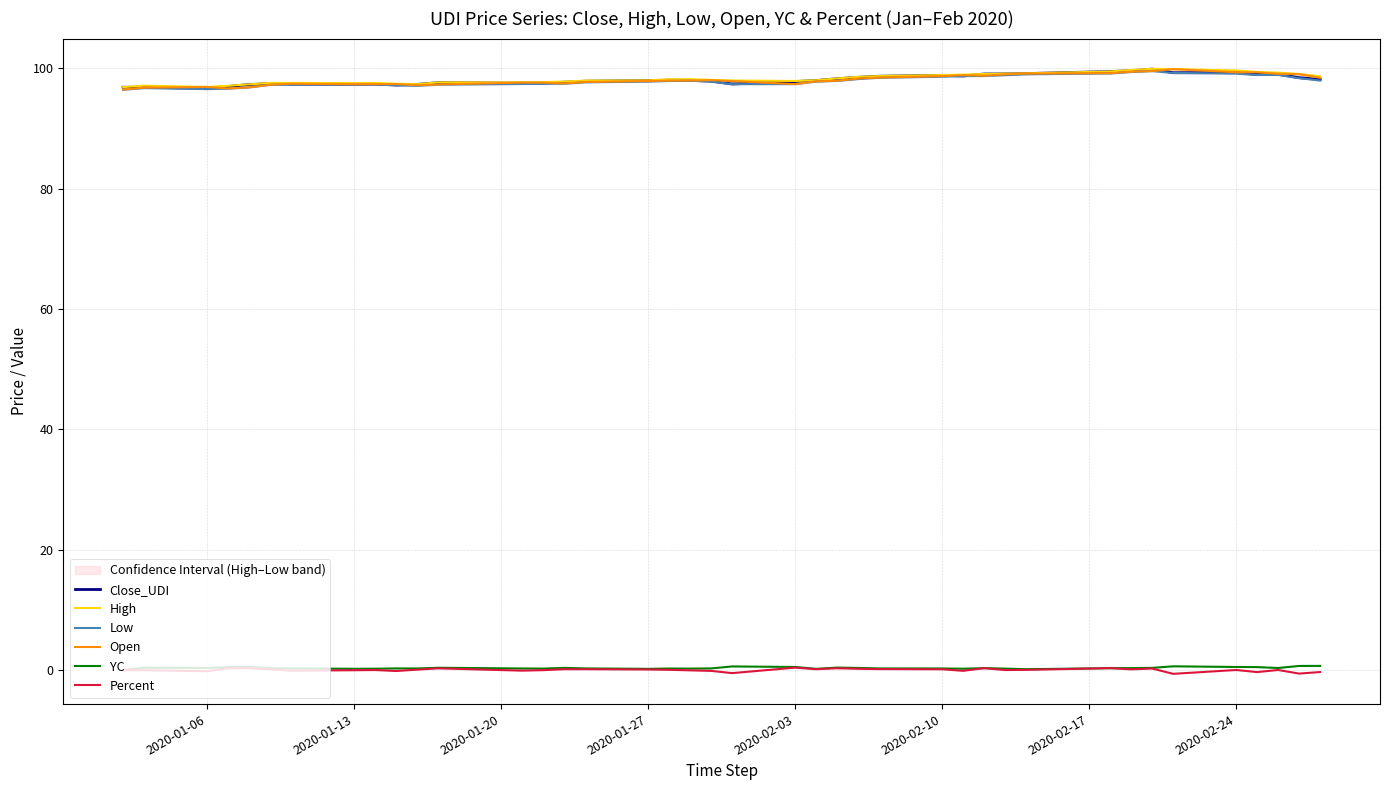

Count the number of categories in the chart.

40